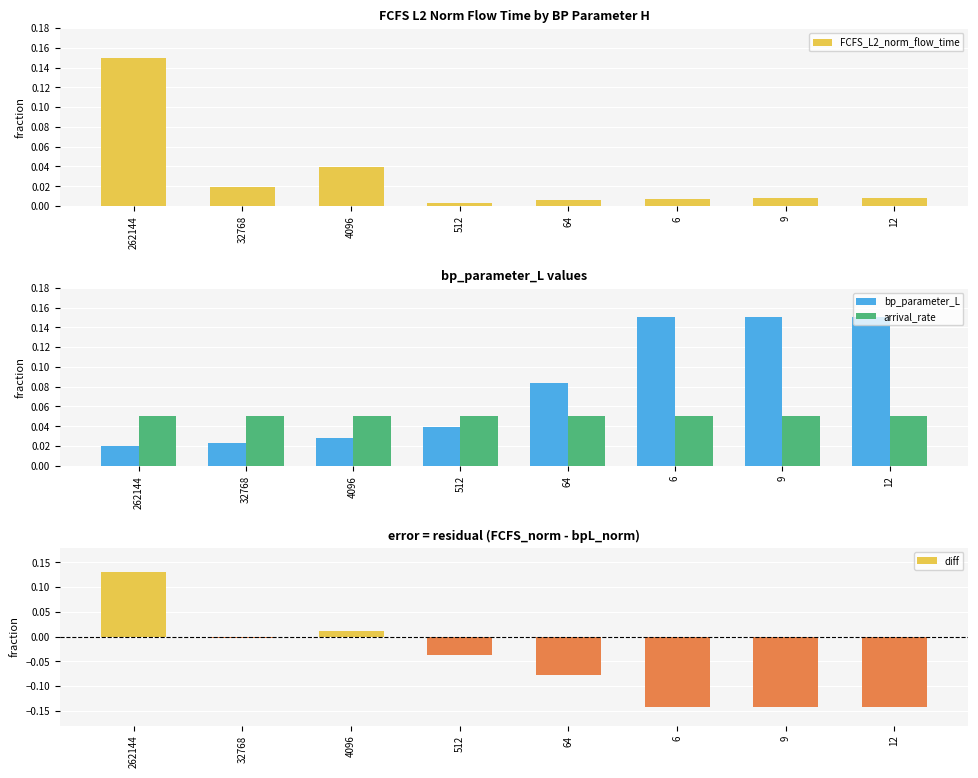

Rank the series at 12 from highest to lowest value.

bp_parameter_L, arrival_rate, FCFS_L2_norm_flow_time